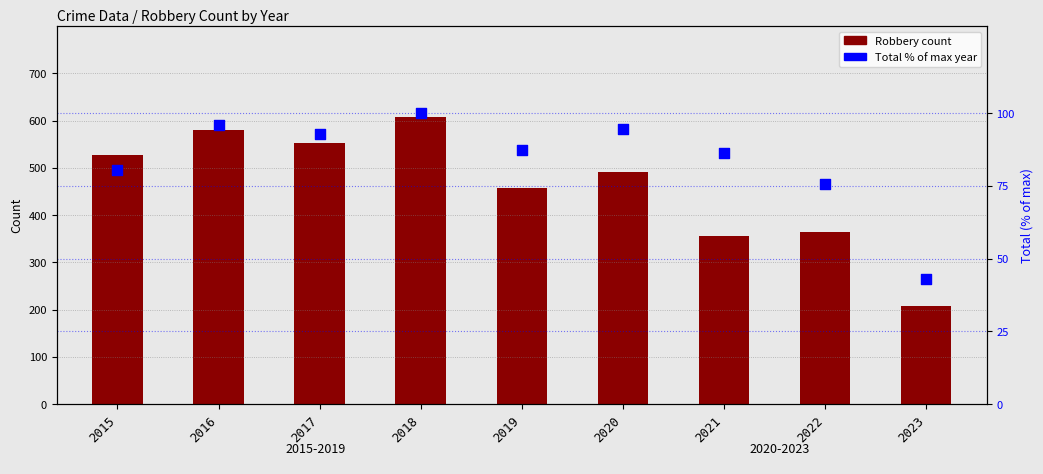

Which series has the largest total across all categories?

Robbery